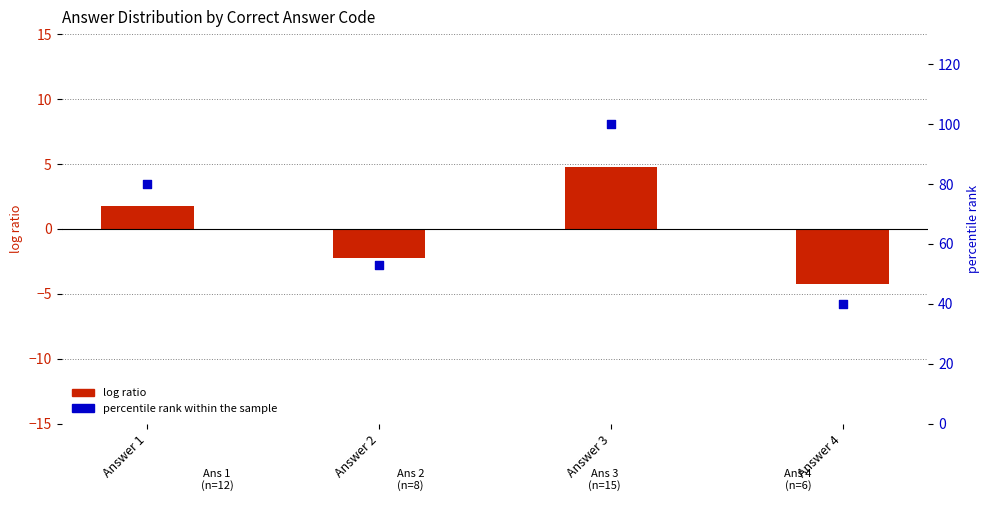

What is the total value across all series at Answer 3?

104.8